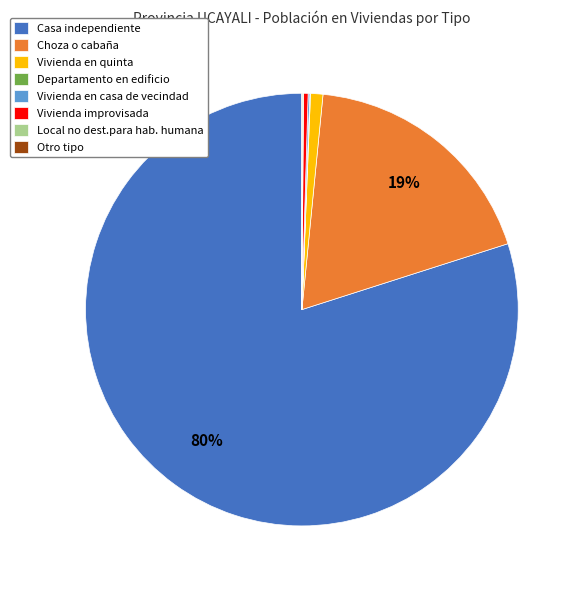

To the nearest percent, what portion does Vivienda en quinta represent?

1%